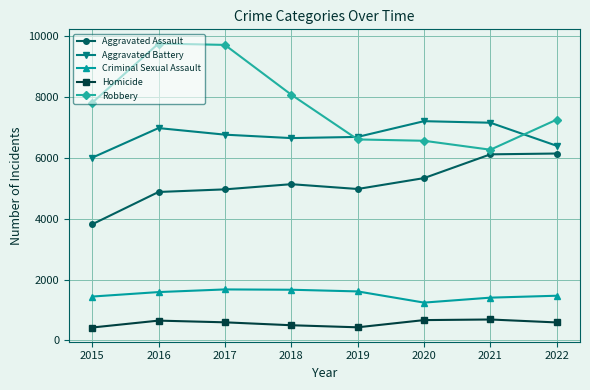

Between 2015 and 2018, which series saw the biggest shift?

Aggravated Assault